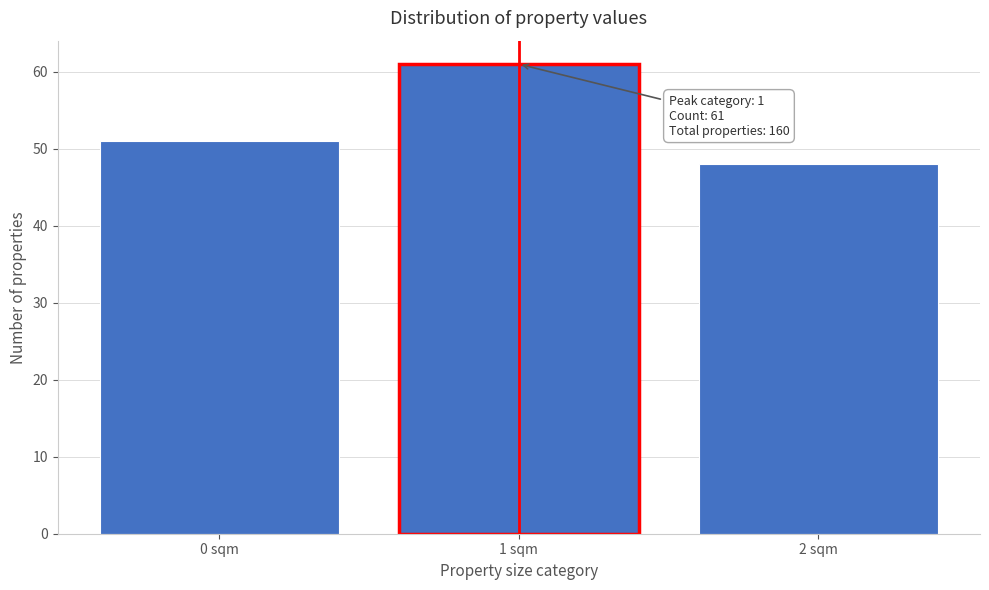

Reading left to right, extract all data points from this chart.

0 sqm=51	1 sqm=61	2 sqm=48